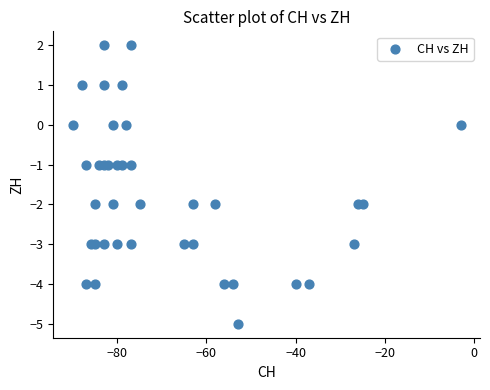

What is the range of X values (max minus min)?

87